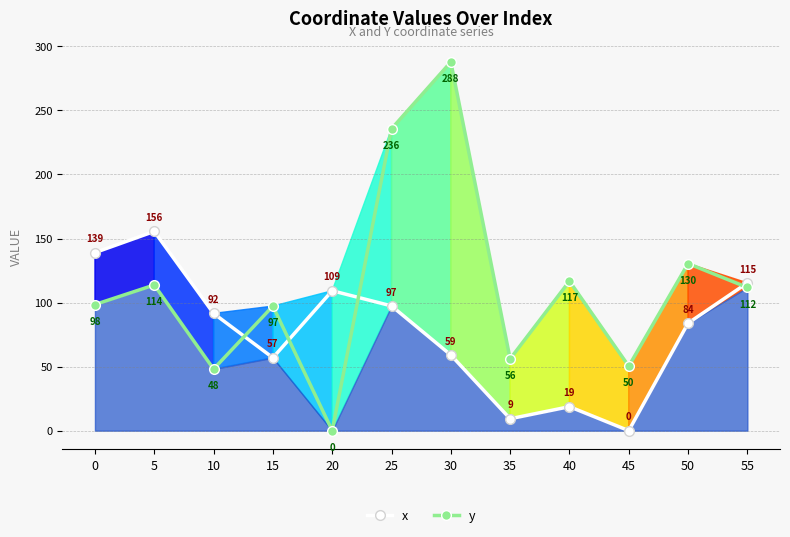

After their last crossing, which series has the higher values: y or x?

x